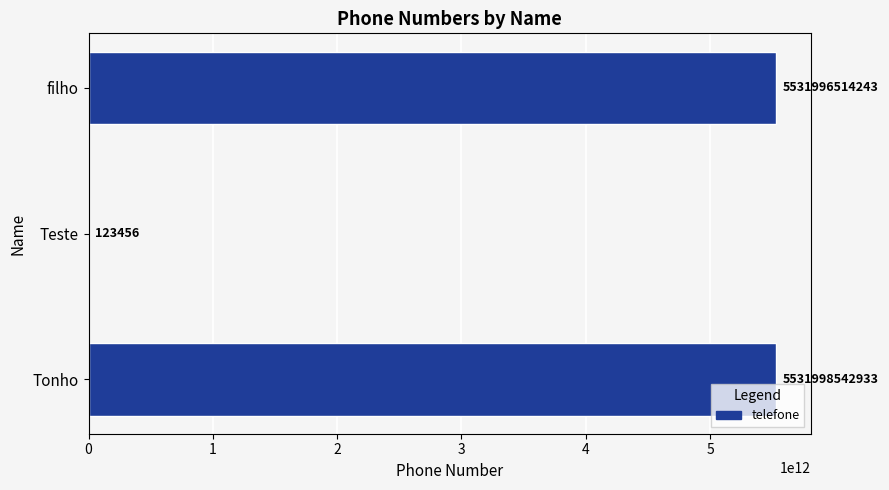

Which label corresponds to the largest value in the chart?

Tonho